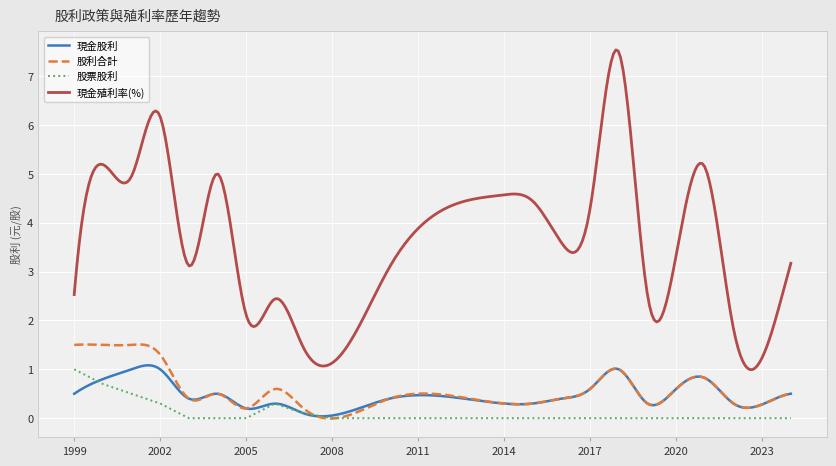

True or false: 股利合計 and 現金殖利率(%) cross at least once.

False